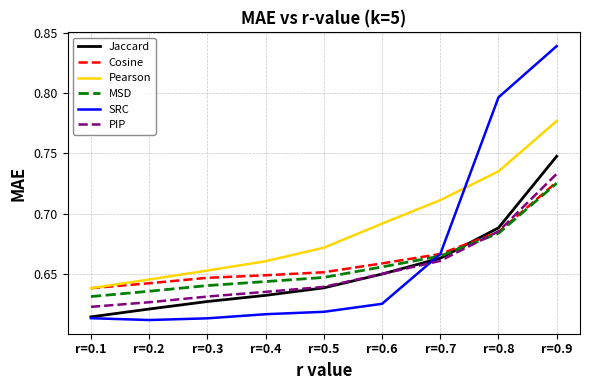

The PIP series shows 0.2 at r=0.4. True or false?

False